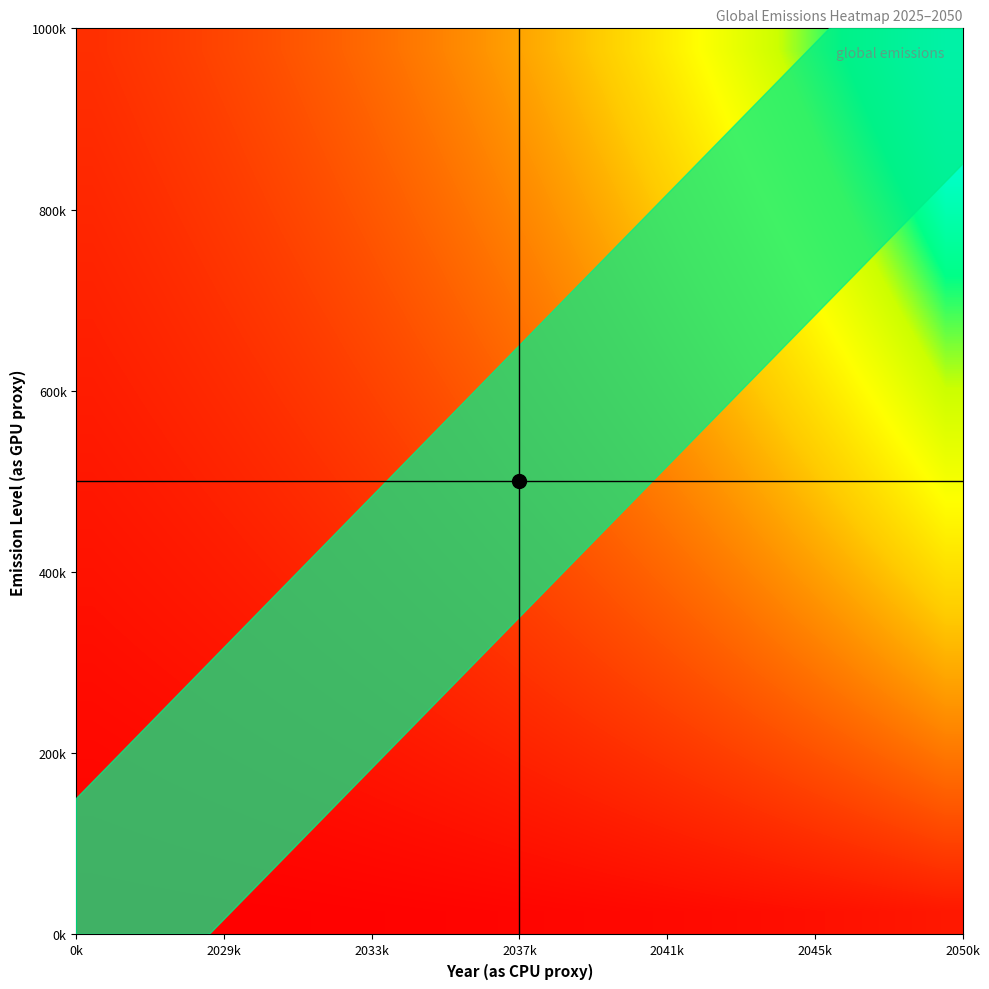

At how many categories does at least one series exceed 157?

21